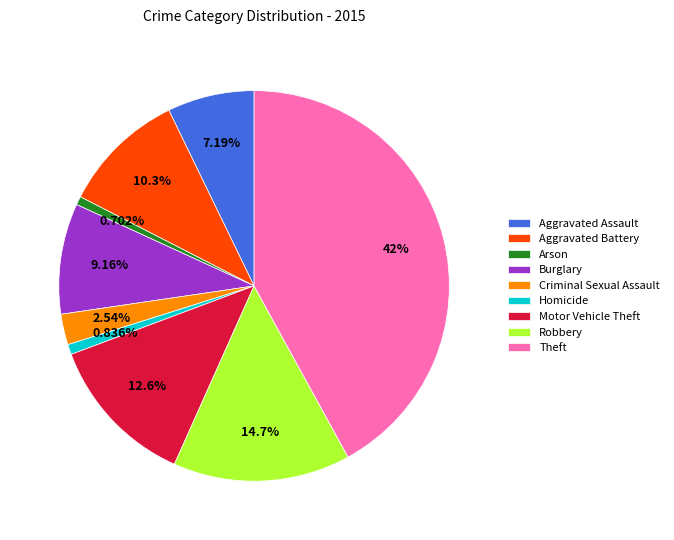

What is the largest slice in the pie chart?

Theft